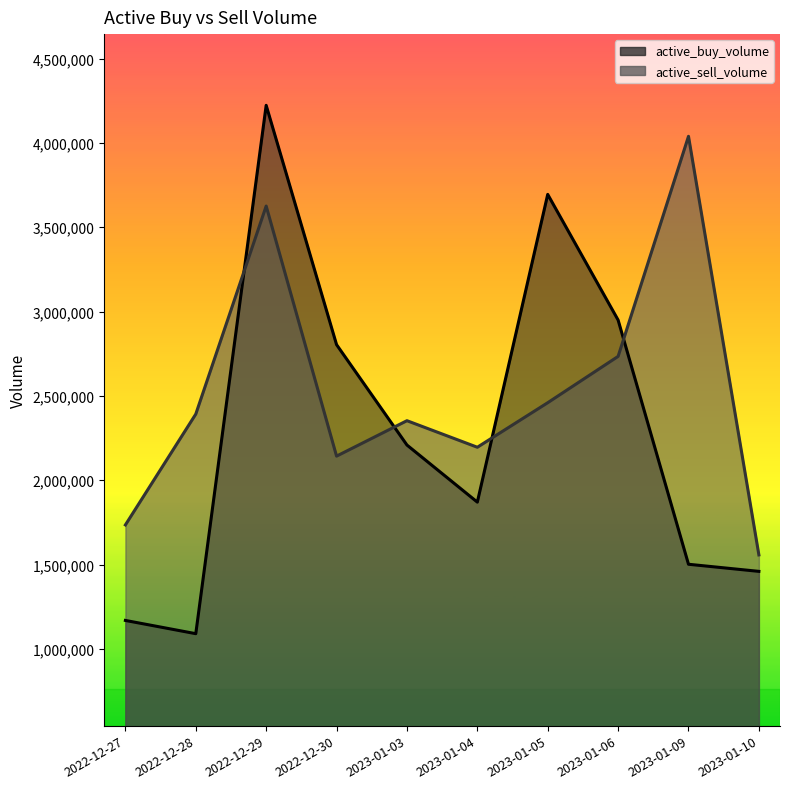

What are all the series names shown in the legend?

active_buy_volume, active_sell_volume